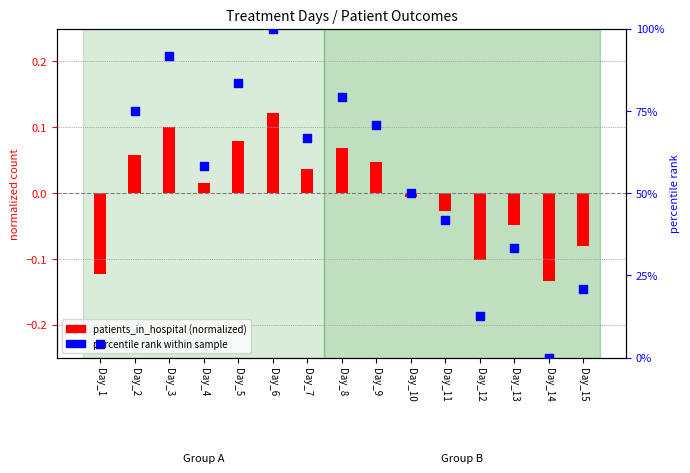

Which has a higher value, Day_3 or Day_11?

Day_3